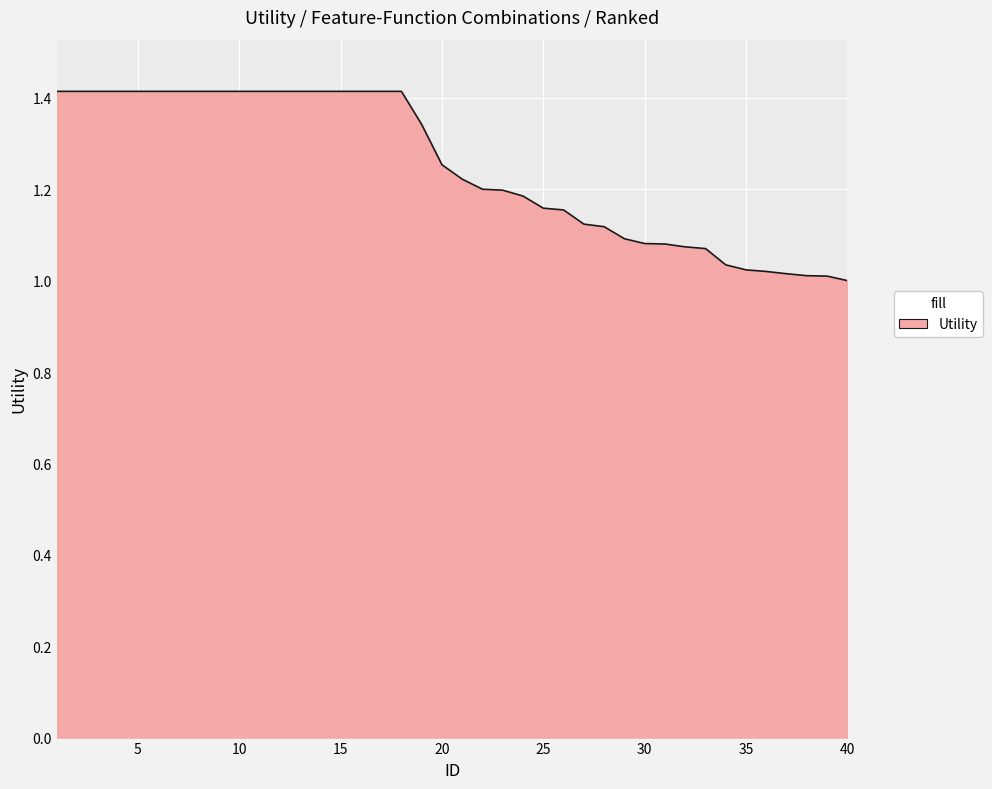

What is the difference between the maximum and minimum values?

0.4